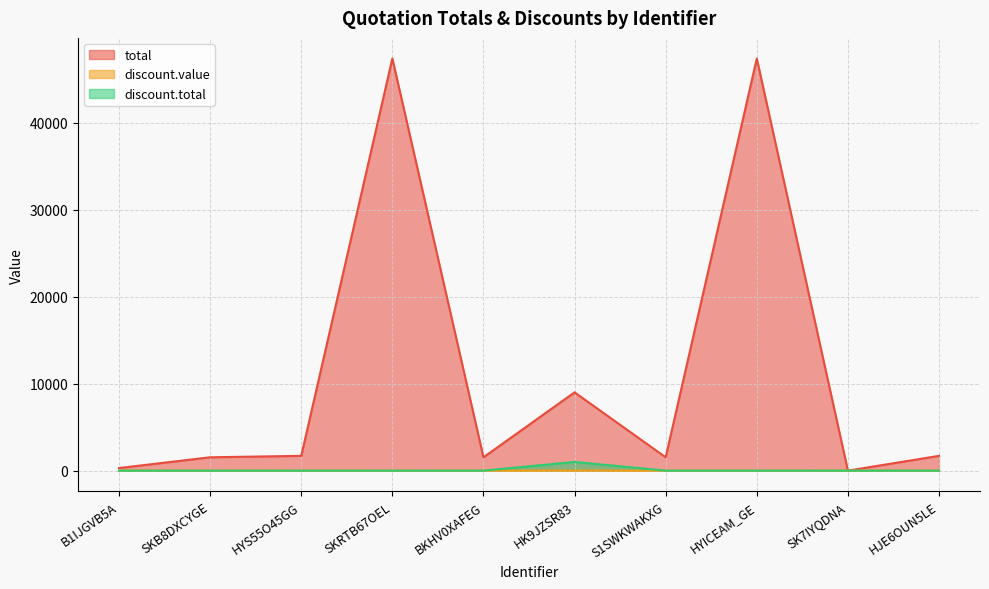

What is the sum of the total values at S1SWKWAKXG and HYS55O45GG?

3235.0